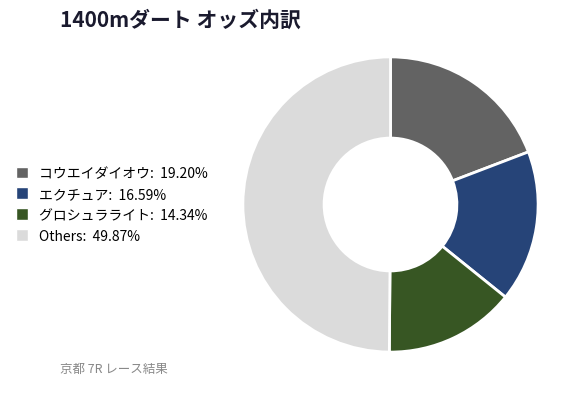

Combined, do グロシュラライト: 14.34% and コウエイダイオウ: 19.20% account for over 50%?

No